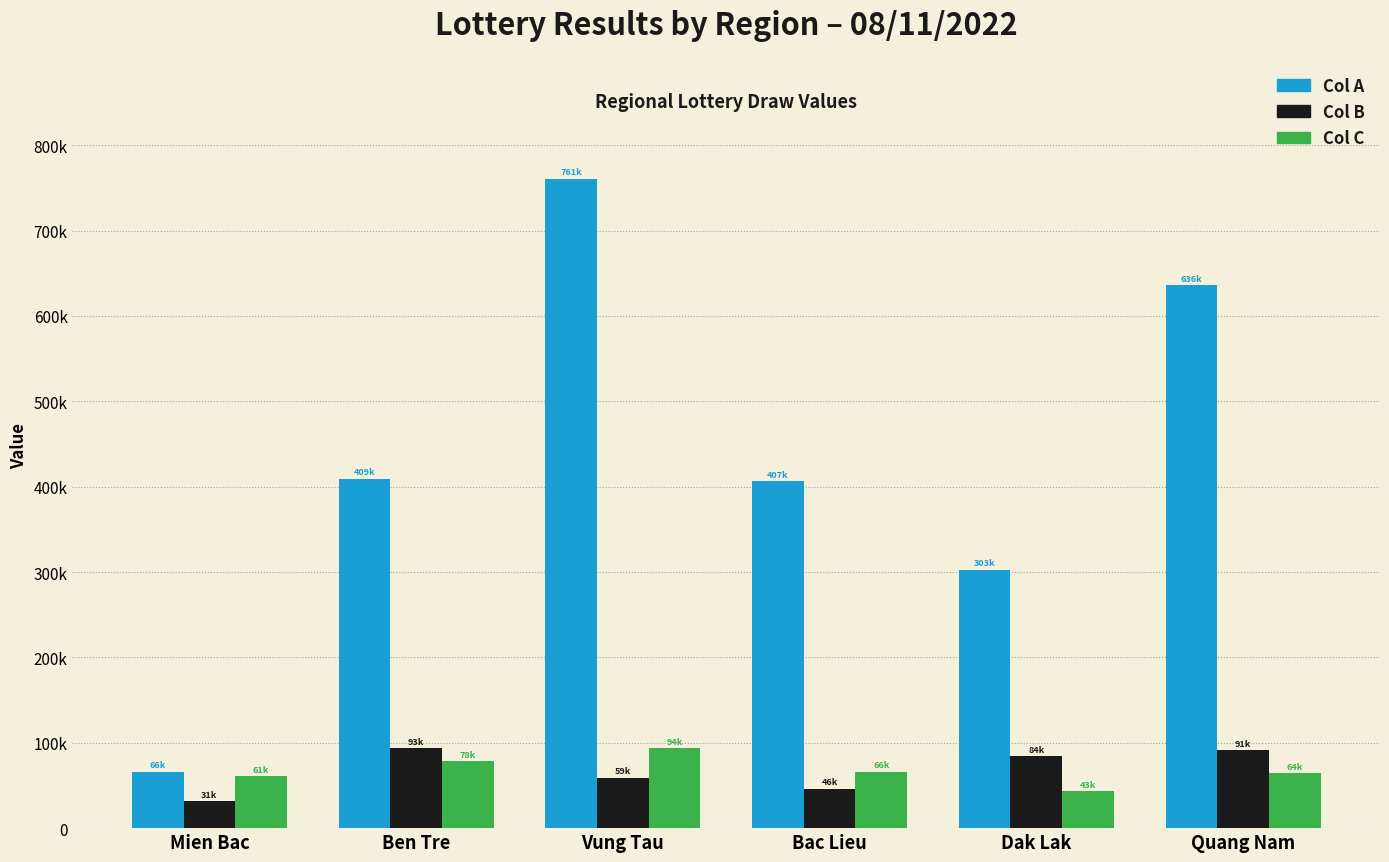

What is the difference between the highest and lowest values at Bac Lieu?

360565